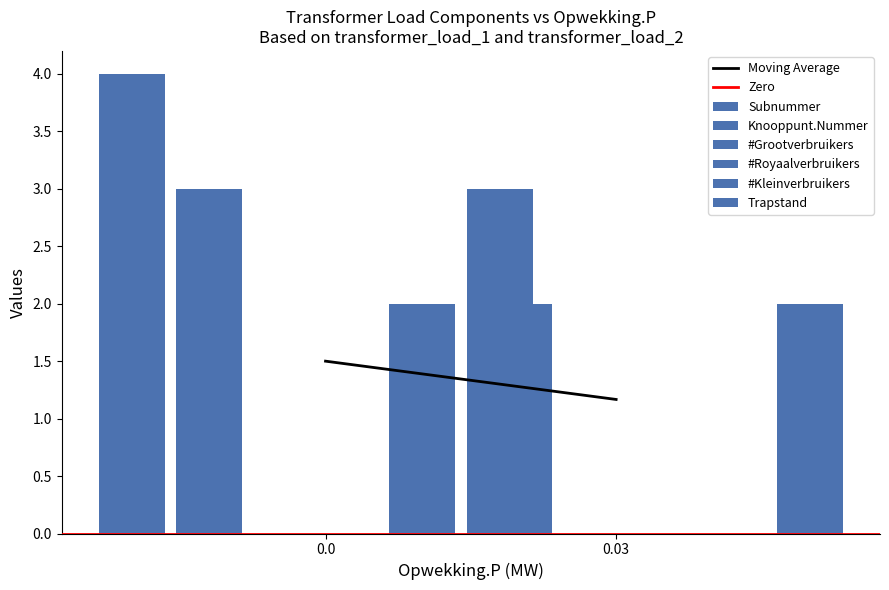

How many categories are shown in the chart?

2